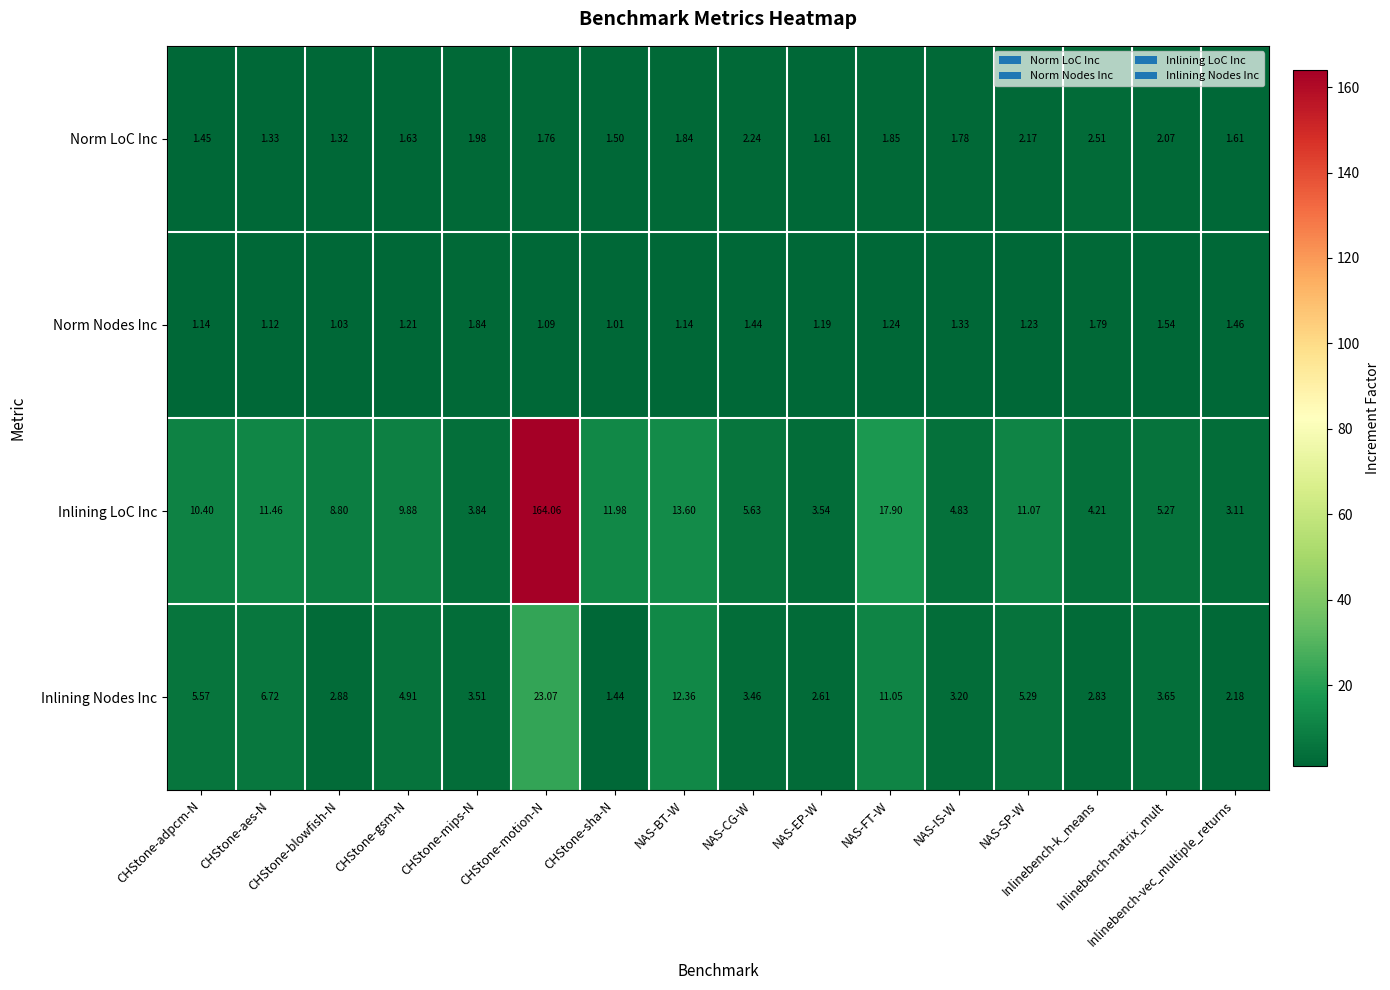

List the series in order of their peak value, lowest first.

Norm Nodes Inc, Norm LoC Inc, Inlining Nodes Inc, Inlining LoC Inc